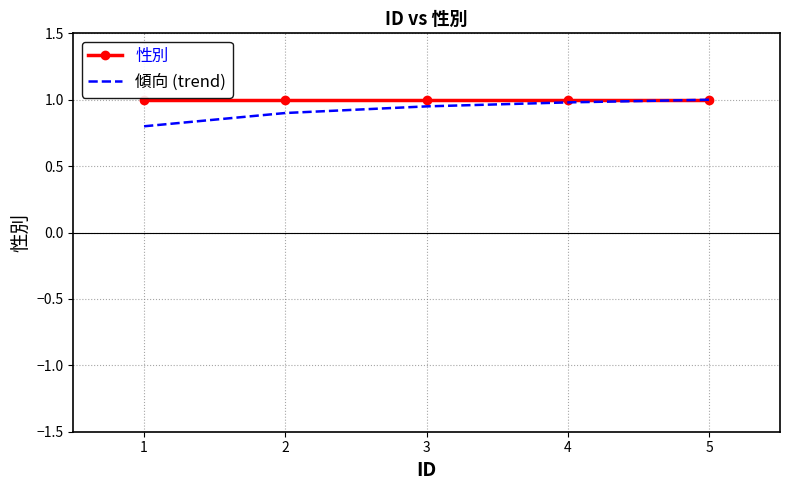

The 性別 series shows 0.2 at 1. True or false?

False